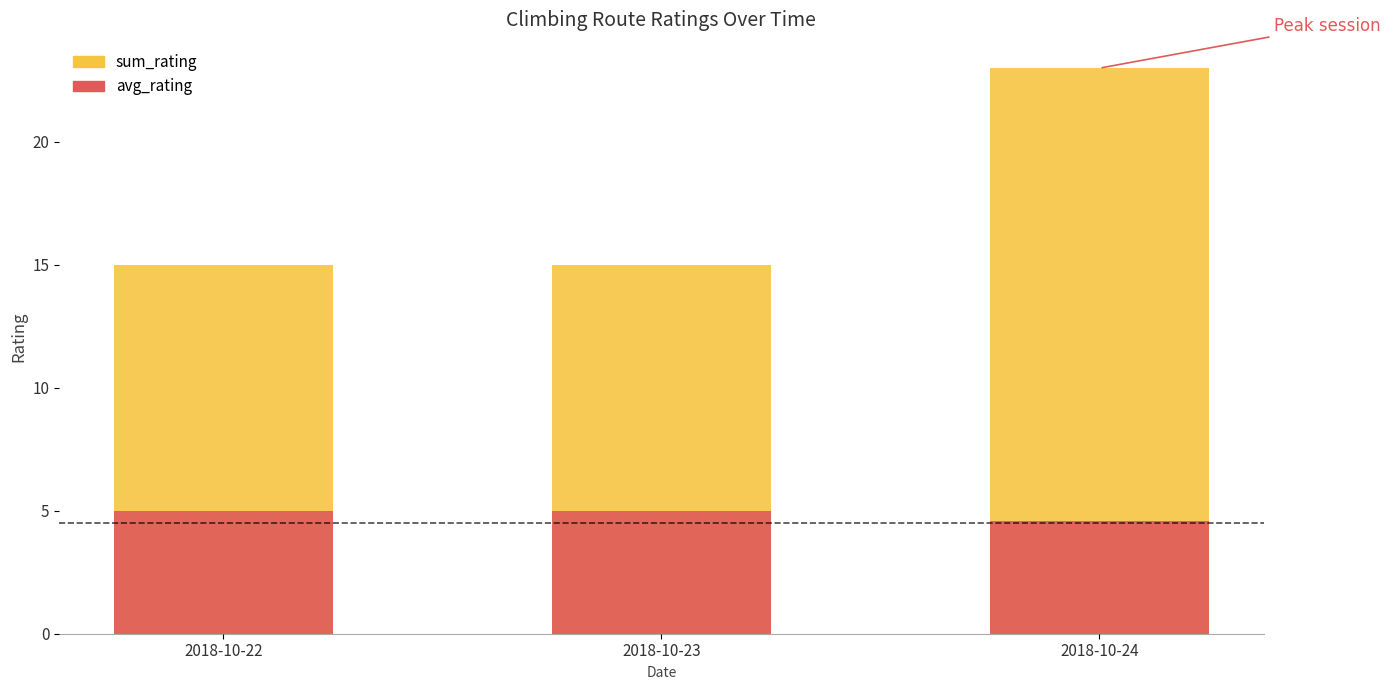

How many bars are there in total?

6